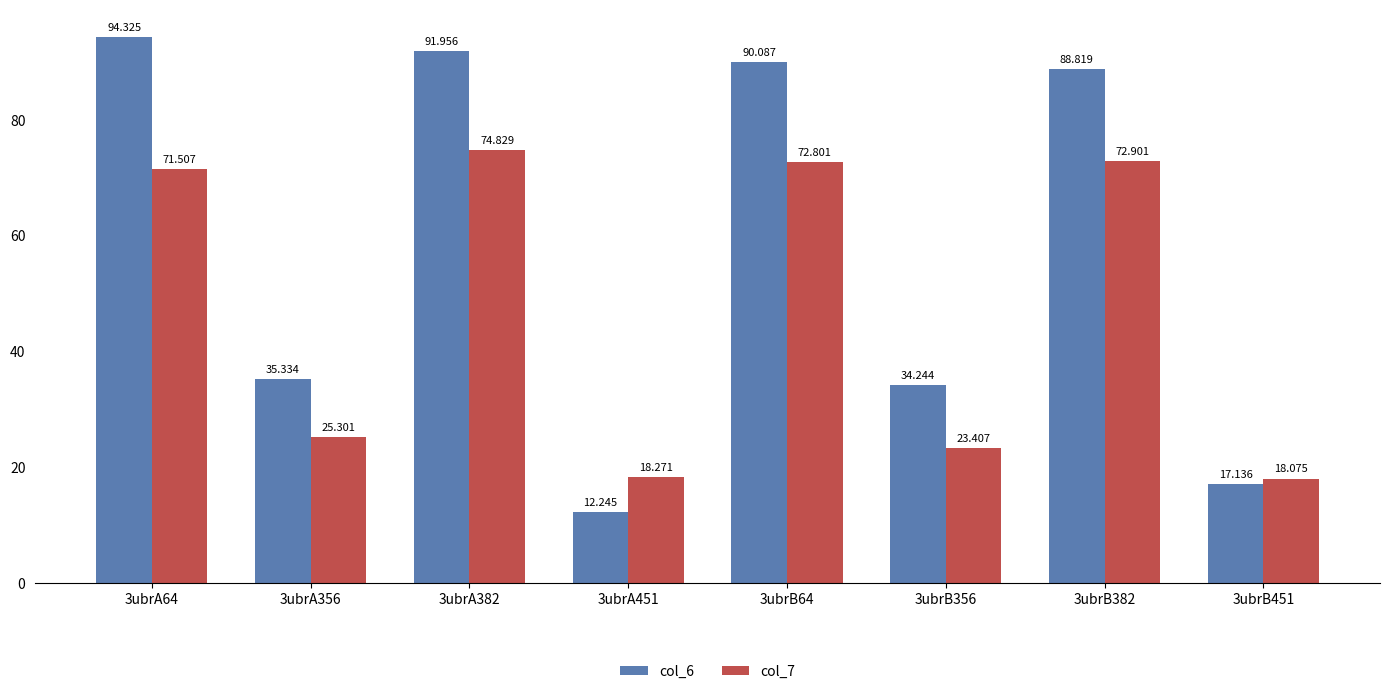

Does the chart contain any negative values?

No